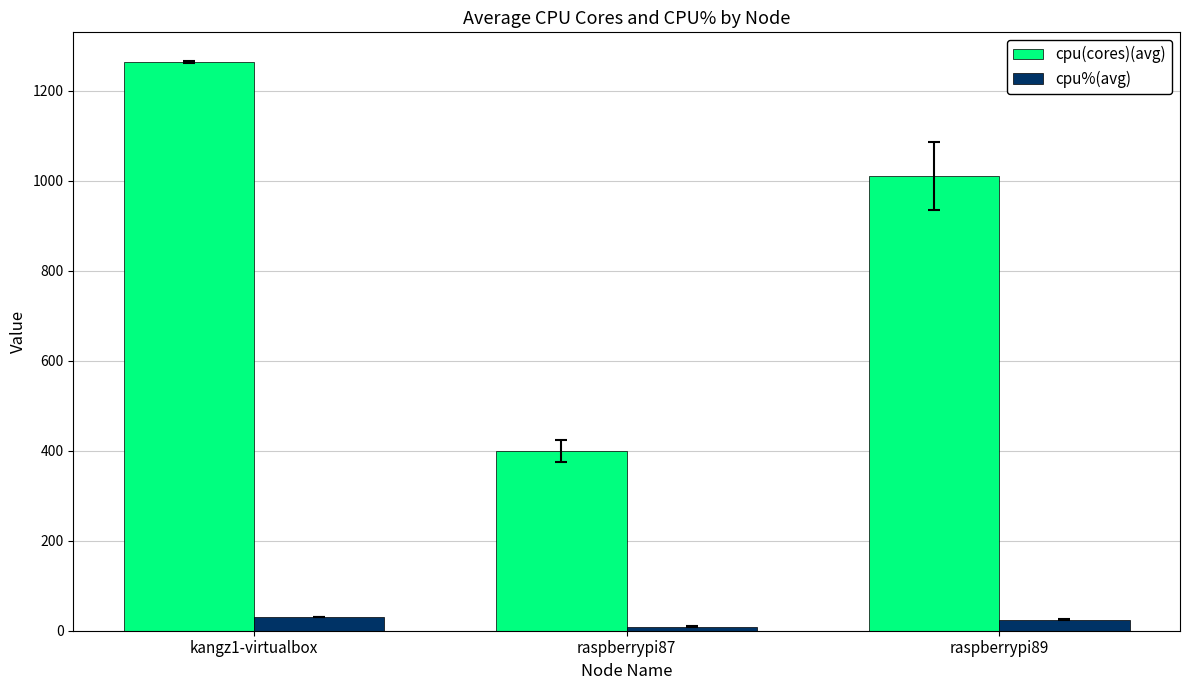

At how many categories does at least one series exceed 524?

2